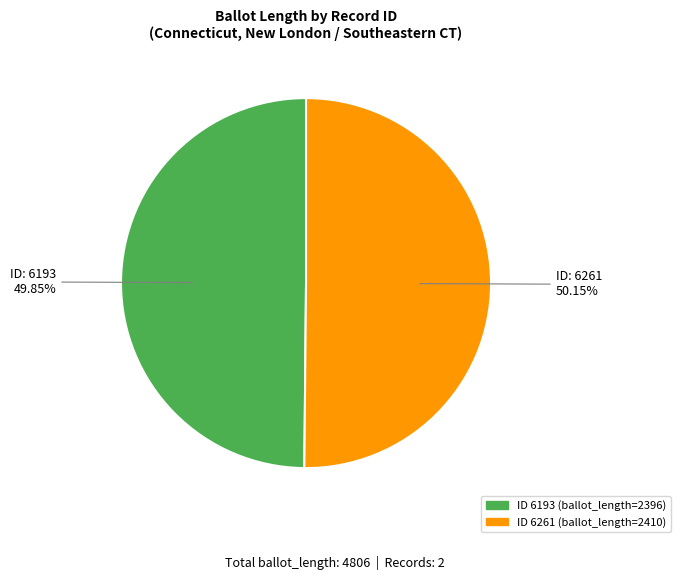

Is there any slice that represents more than half of the pie?

Yes